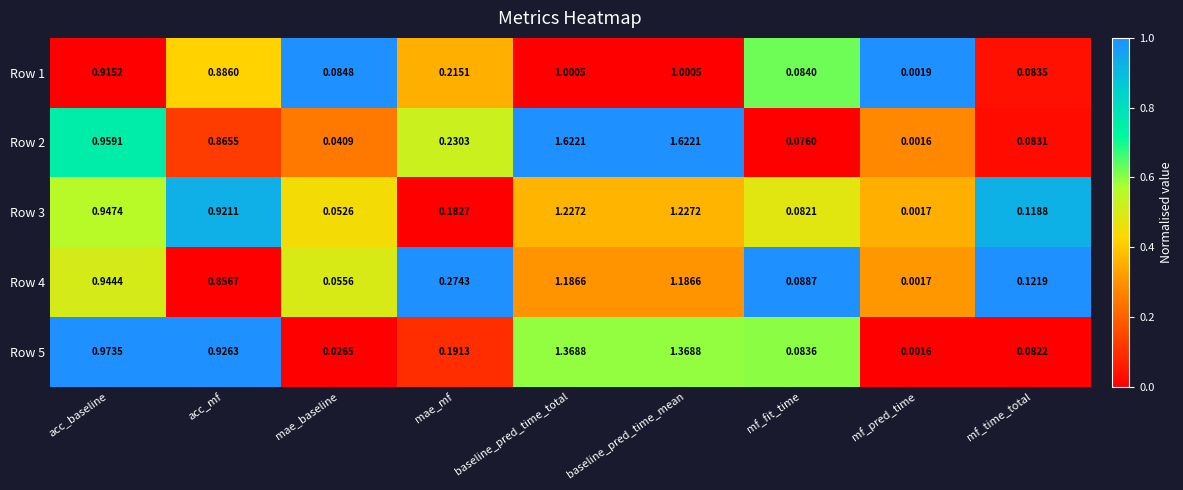

Count the number of categories in the chart.

9